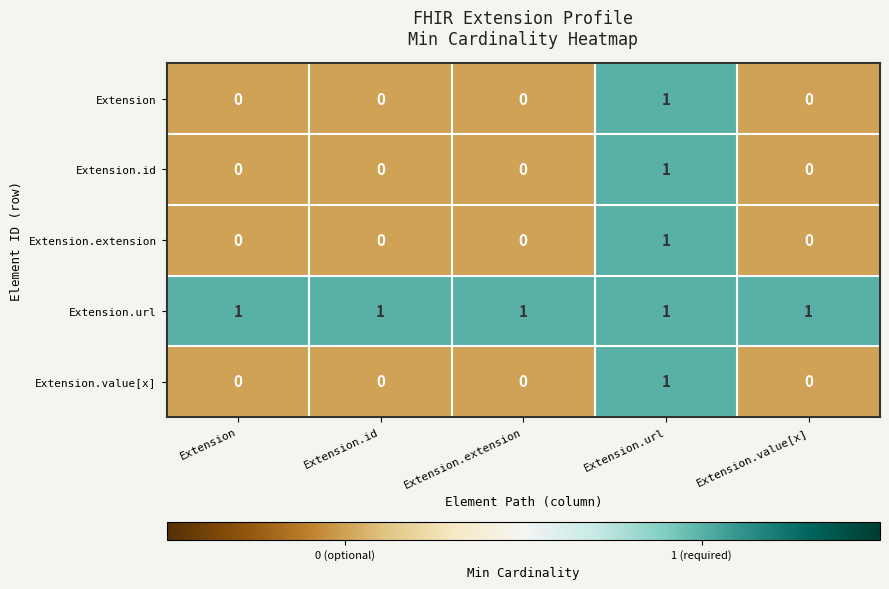

At which category is the sum across all series the highest?

Extension.url